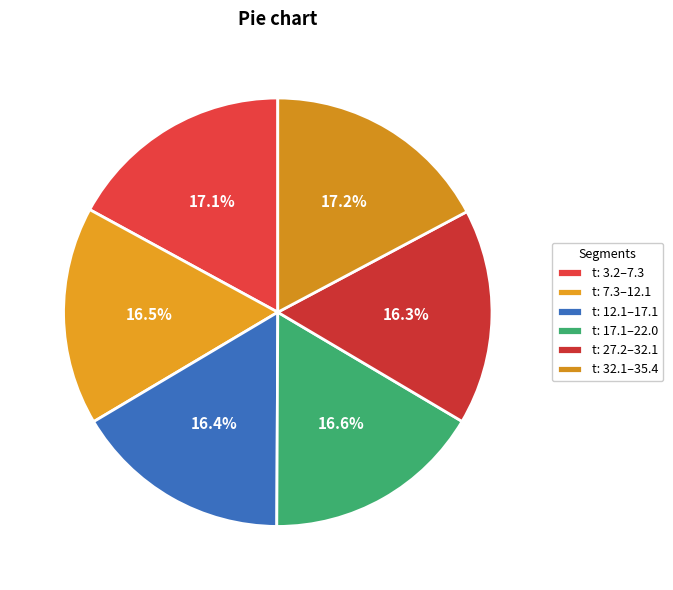

How many segments does this pie chart have?

6